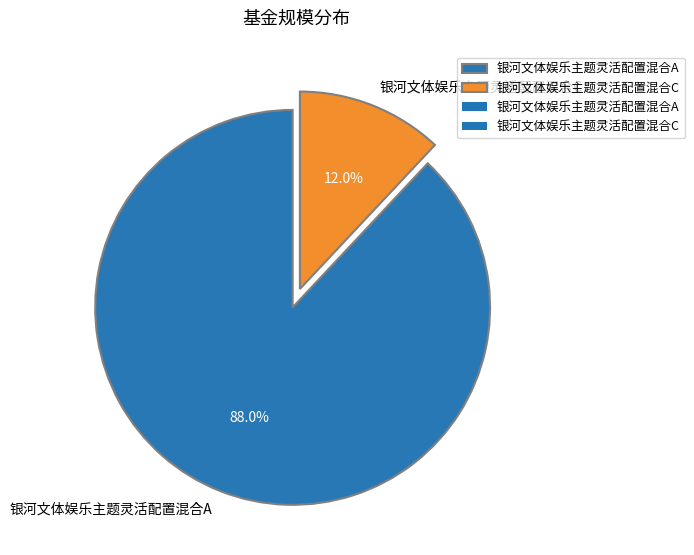

Does any single category account for the majority?

Yes